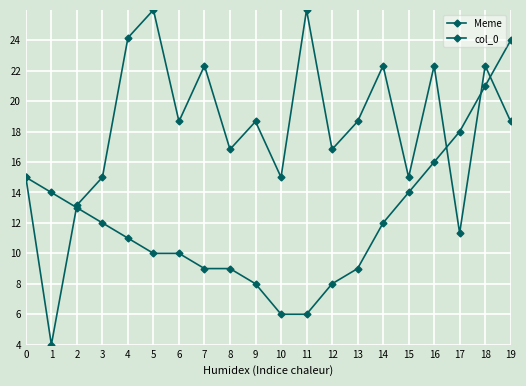

What is the average value of the Meme series?

18.1